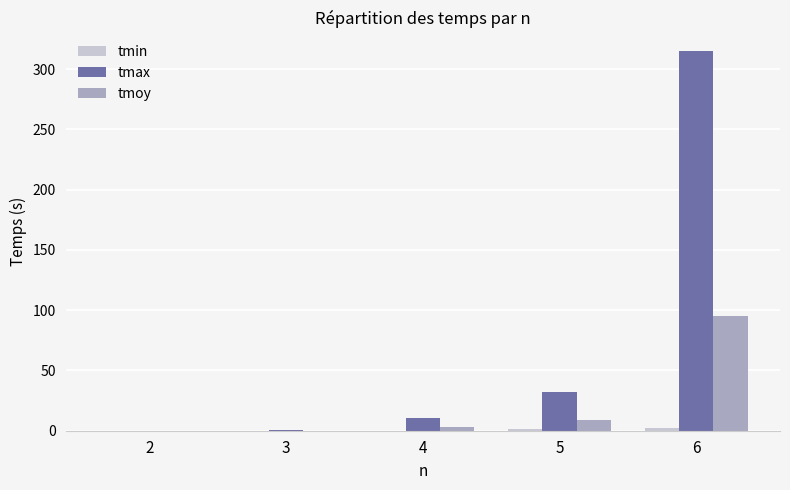

At which category is the sum across all series the highest?

6